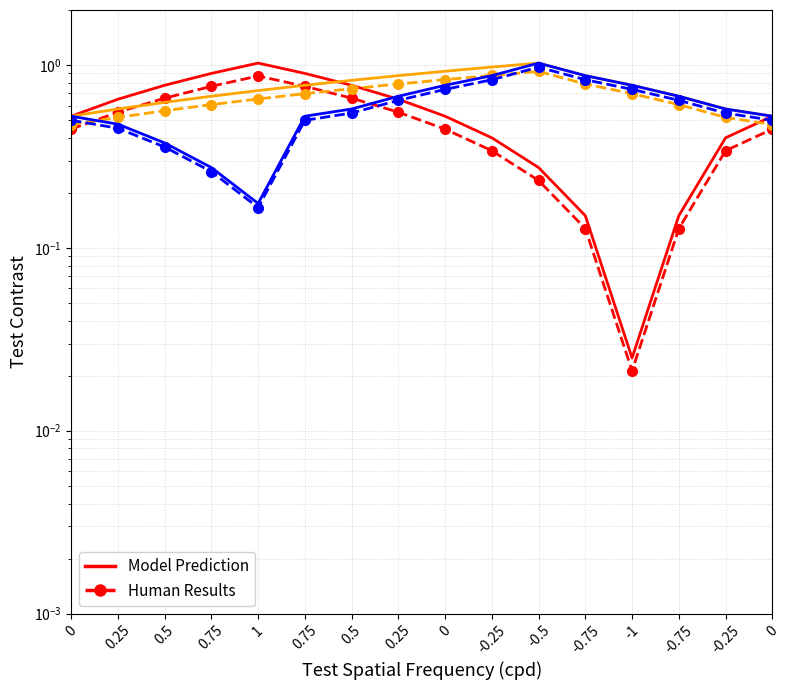

True or false: Row 1 Human Results and Row 1 Model Prediction intersect in this chart.

False